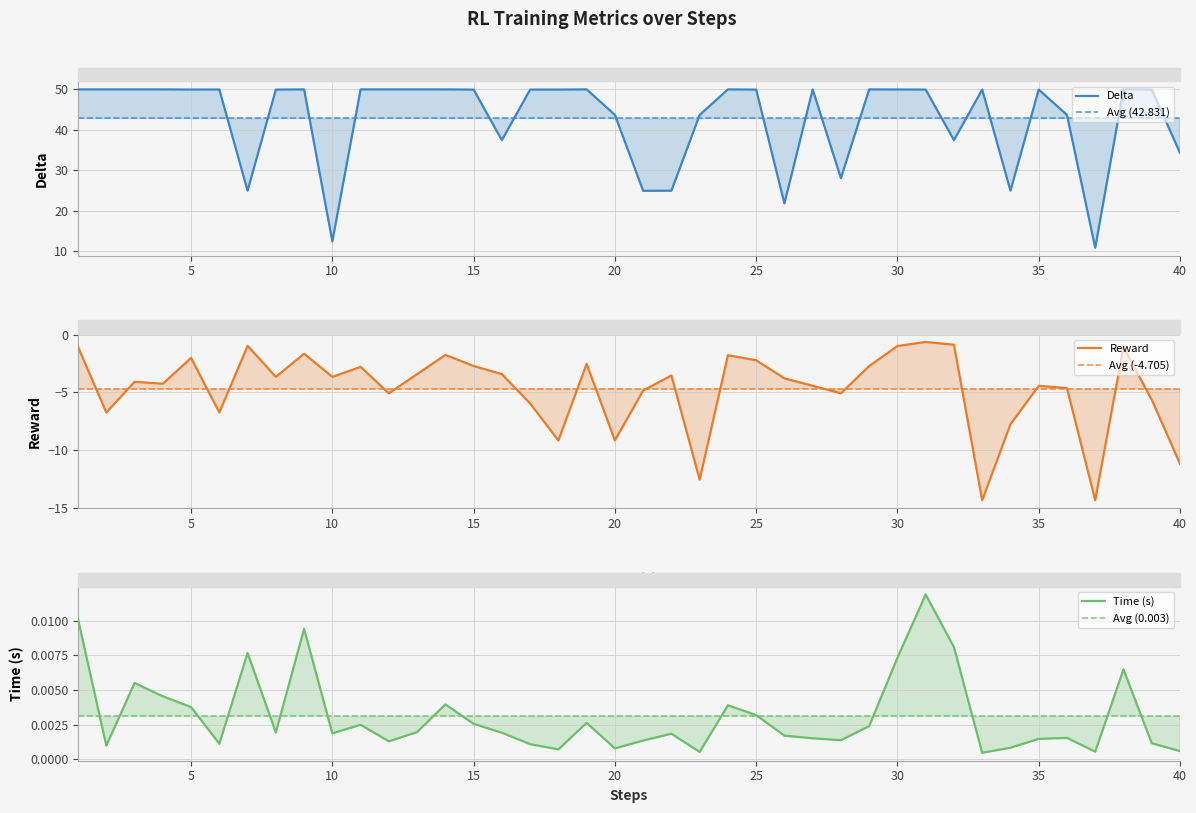

What is the minimum value for Delta?

10.9